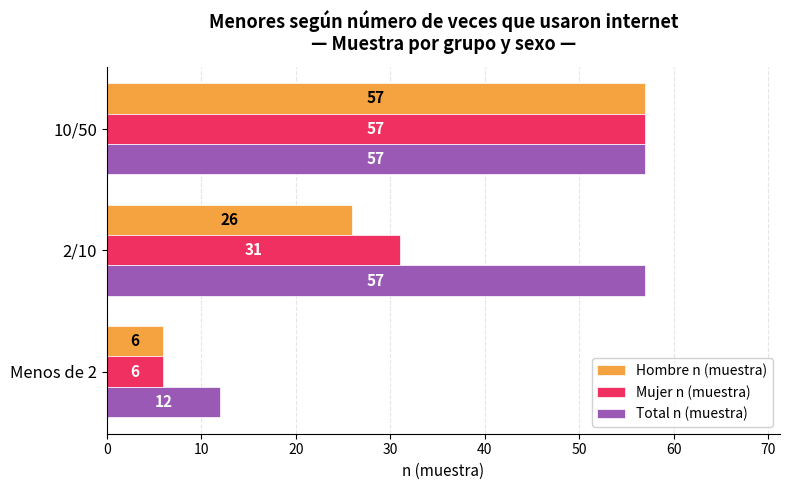

Which series changed the most between Menos de 2 and 2/10?

Total n (muestra)